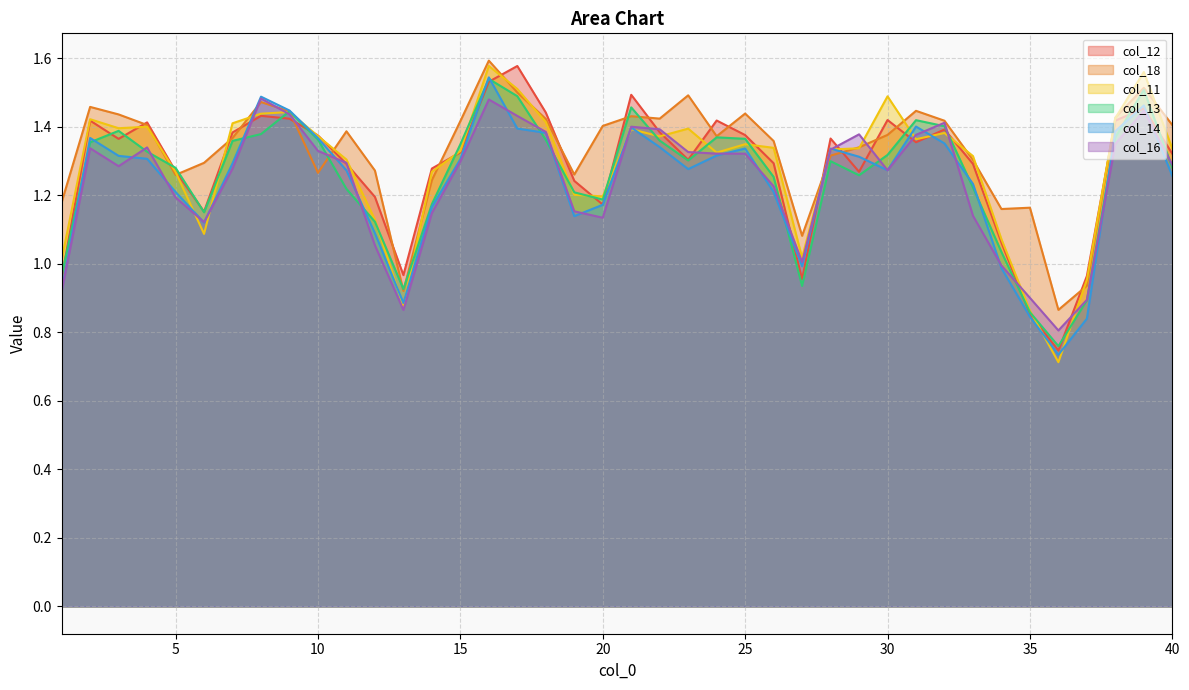

Which category has the lowest value across all series?

36